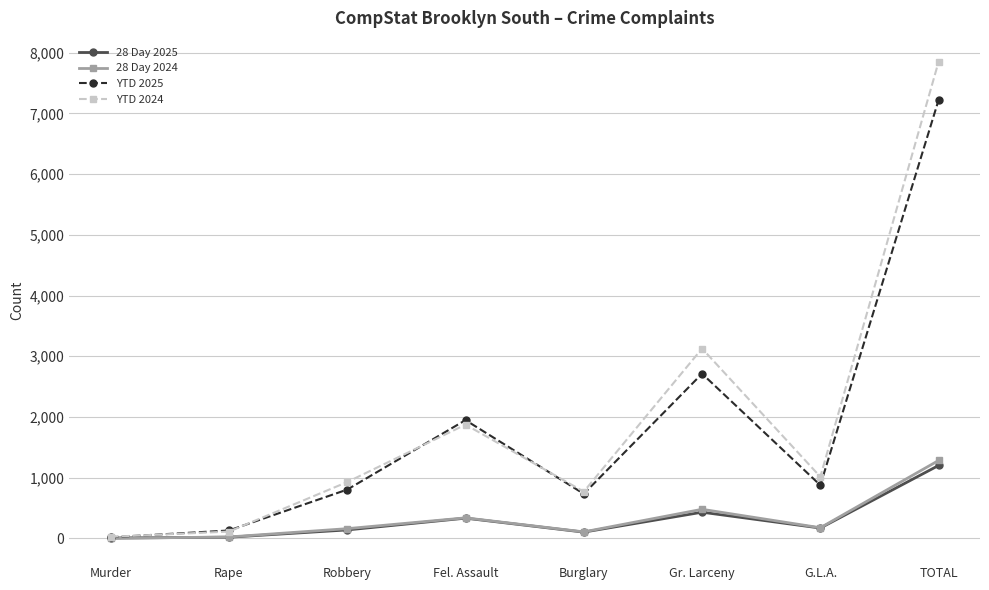

Rank the categories by YTD 2025 value from highest to lowest.

TOTAL, Gr. Larceny, Fel. Assault, G.L.A., Robbery, Burglary, Rape, Murder